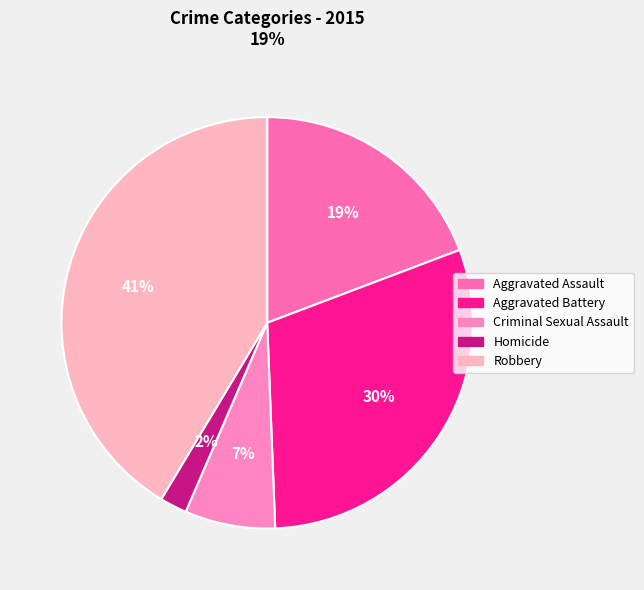

Which slice is the smallest?

Homicide